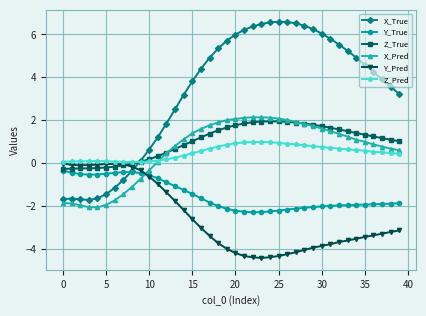

Is this an area chart (filled region under the line)?

No